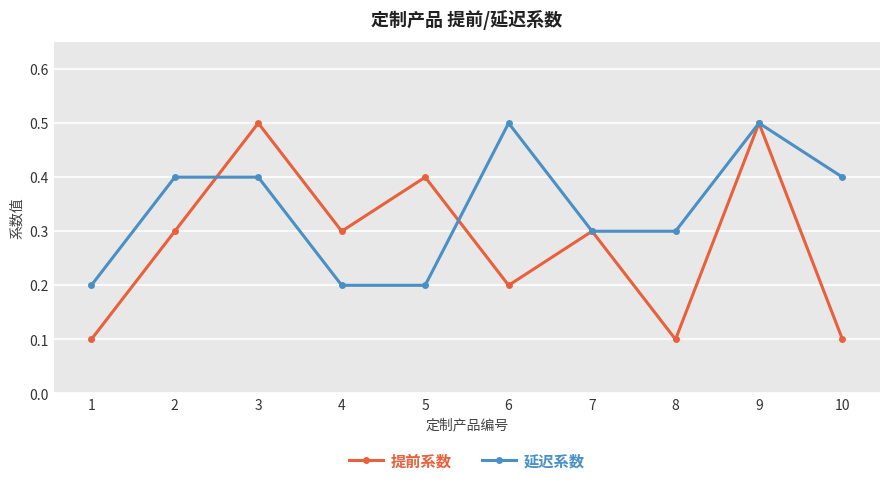

Count the number of data series in this chart.

2